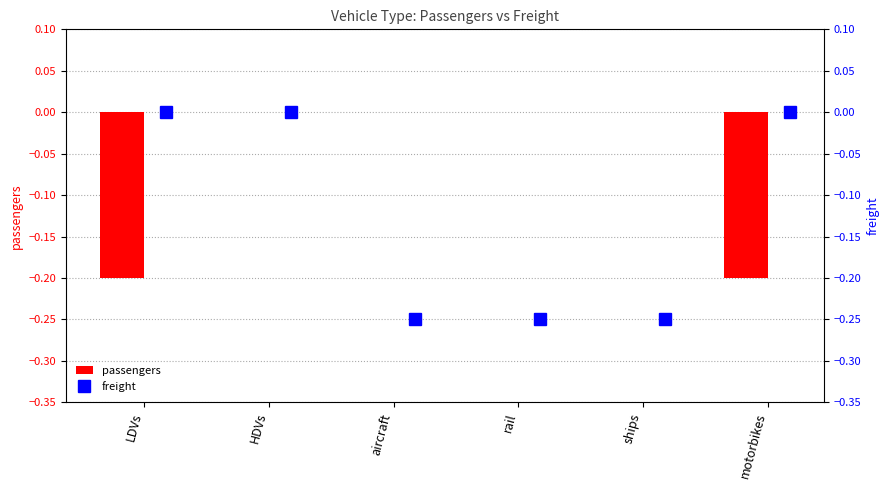

Which series has the widest spread of values?

freight